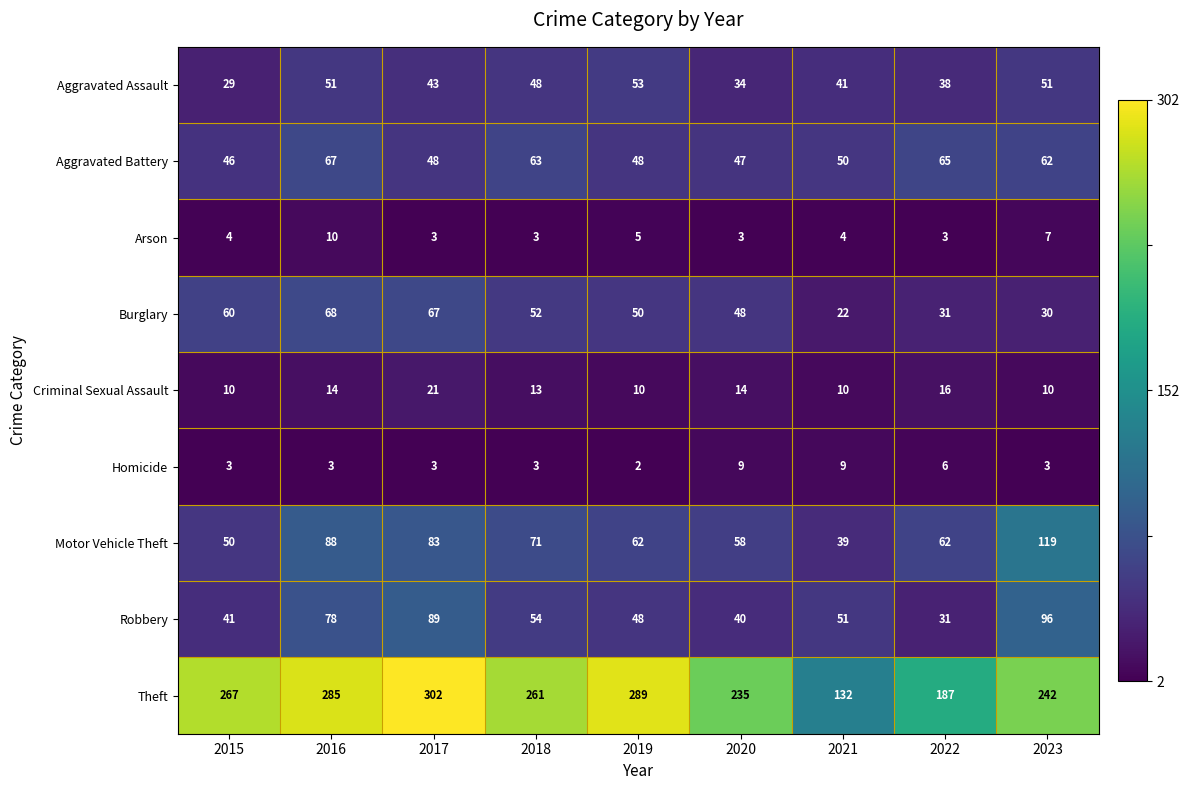

Between 2020 and 2023, which series saw the biggest shift?

Motor Vehicle Theft